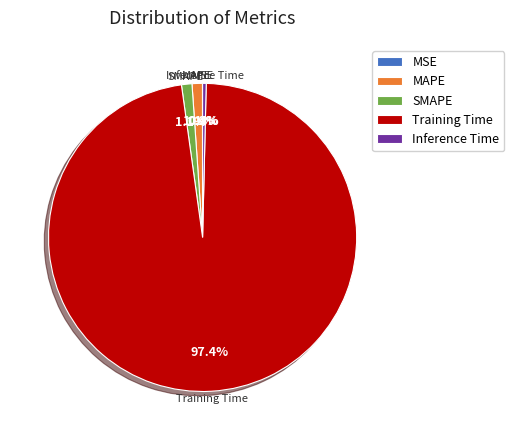

What percentage is NOT represented by MAPE?

98.9%